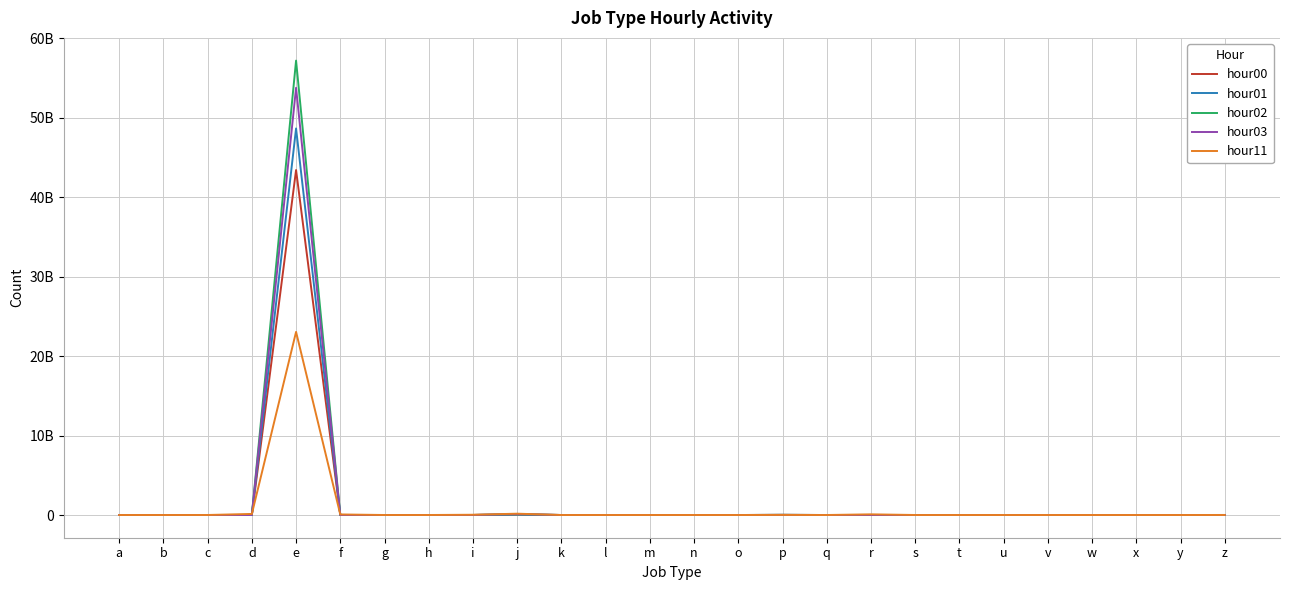

Between which two adjacent categories do hour03 and hour00 first intersect?

a and b